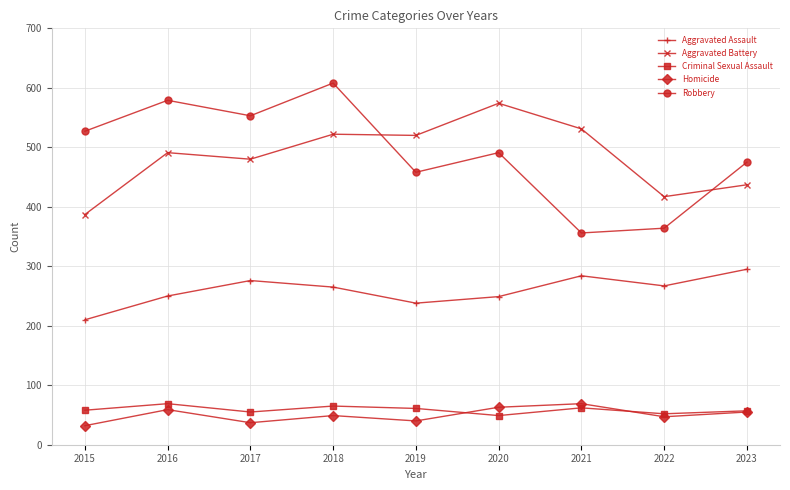

What is the difference between the maximum and minimum values in the Robbery series?

252